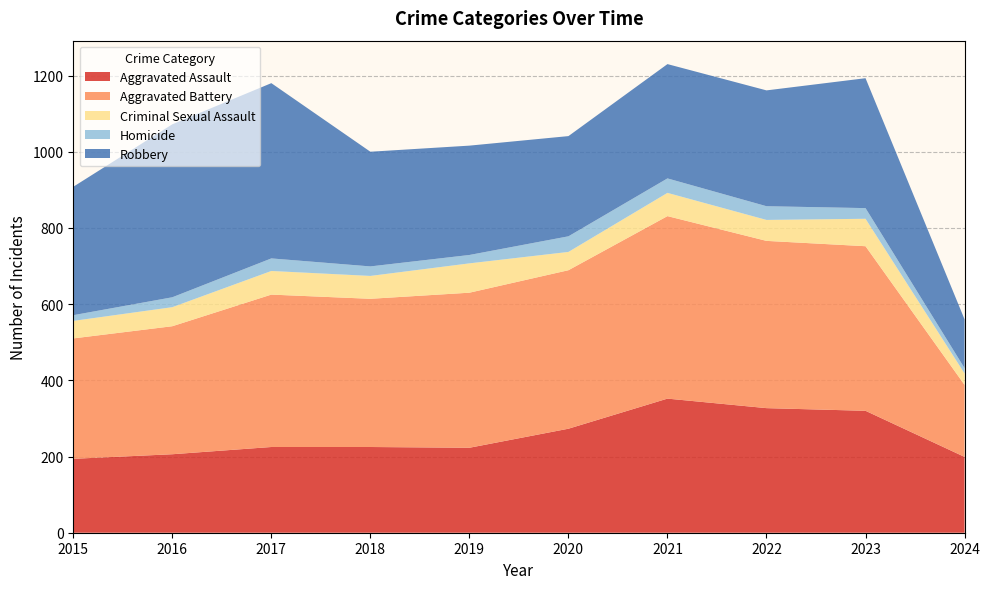

Reading left to right, list all the values displayed in this chart.

Aggravated Assault: 194	206	225	225	223	273	352	327	320	199
Aggravated Battery: 316	336	400	389	407	416	479	439	432	189
Criminal Sexual Assault: 46	50	62	60	77	48	61	55	72	30
Homicide: 15	26	33	25	22	41	38	36	28	14
Robbery: 337	454	460	301	287	263	300	304	341	128